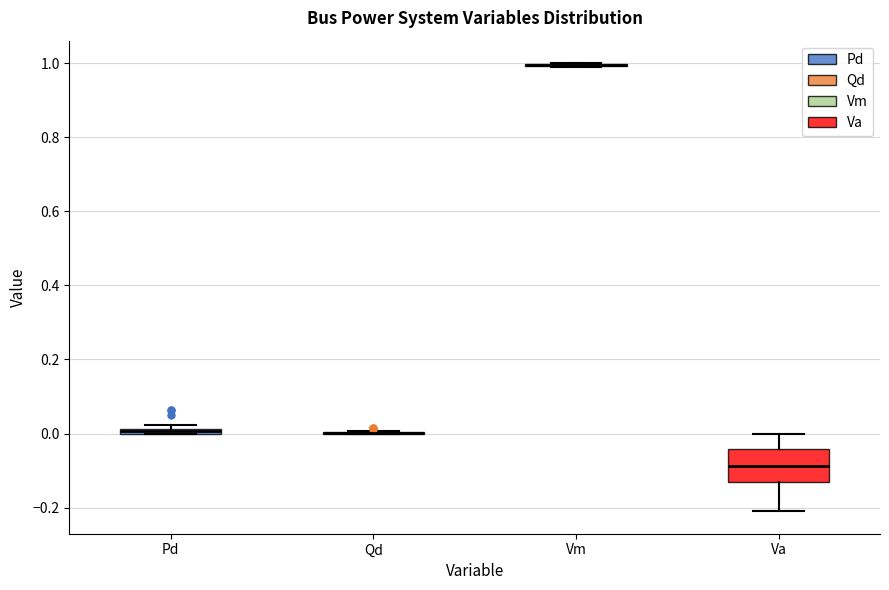

Where is the lower edge of the box for Pd on the y-axis? The values are not printed on the chart, so give them approximately, as read against the axis.

0.00